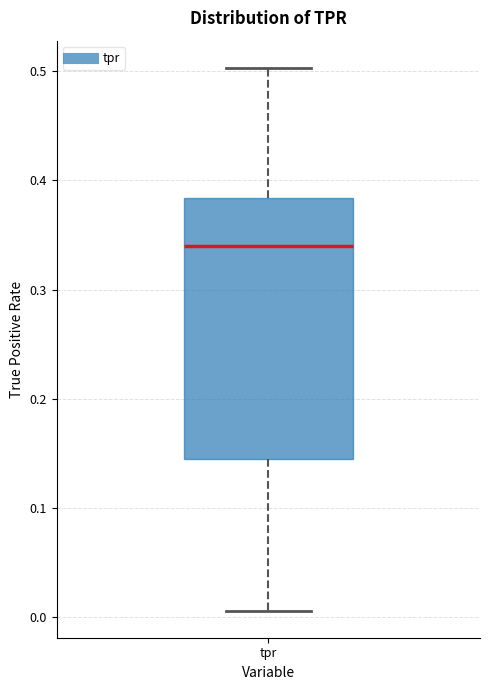

Where does the lower whisker of the box for tpr end on the y-axis? The values are not printed on the chart, so give them approximately, as read against the axis.

0.01